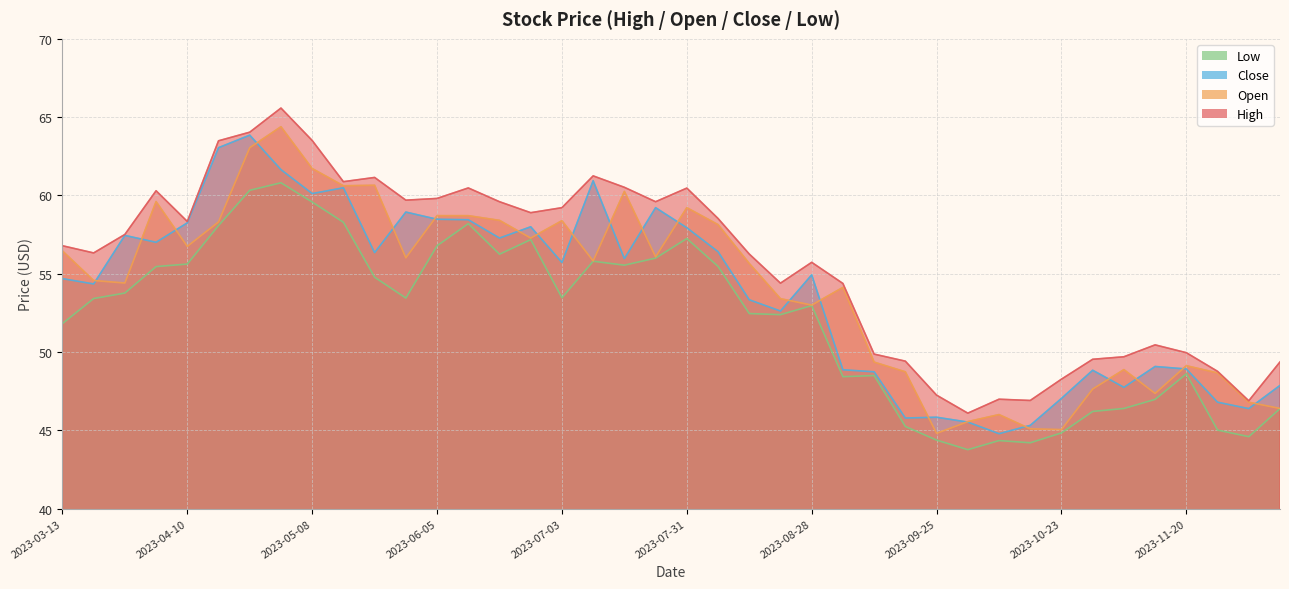

What is the label of the 29th point from the left?

2023-09-25